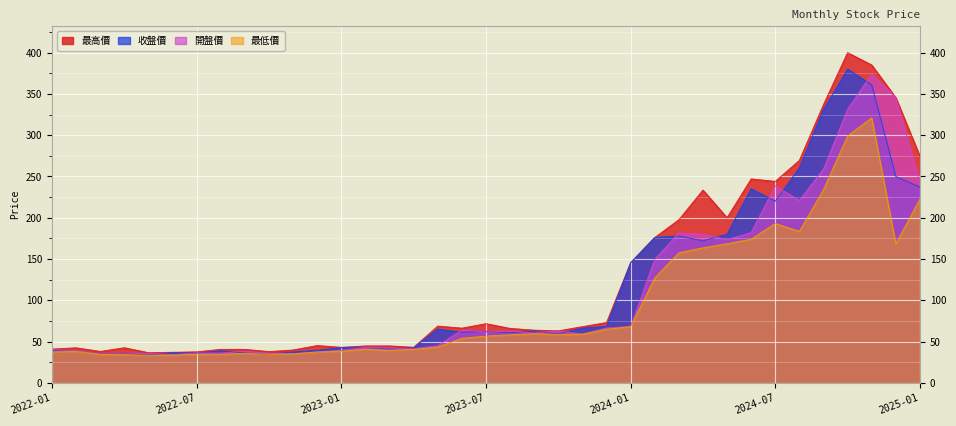

True or false: 開盤價 has more than 0 points higher than both neighbors.

True